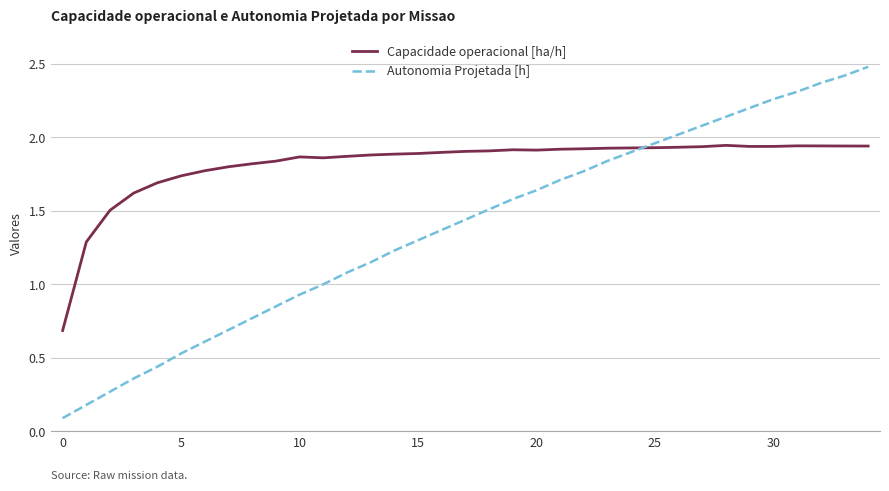

Which series has the largest total across all categories?

Capacidade operacional [ha/h]